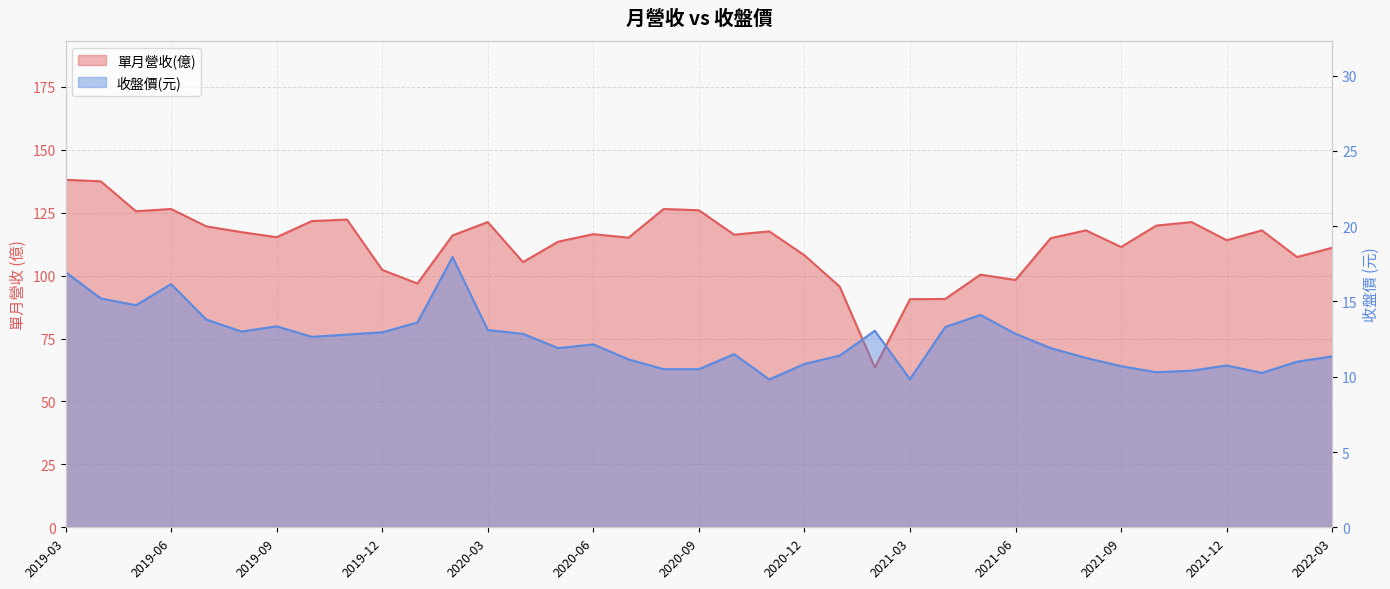

The 收盤價(元) series shows 16.1 at 2019-06. True or false?

True